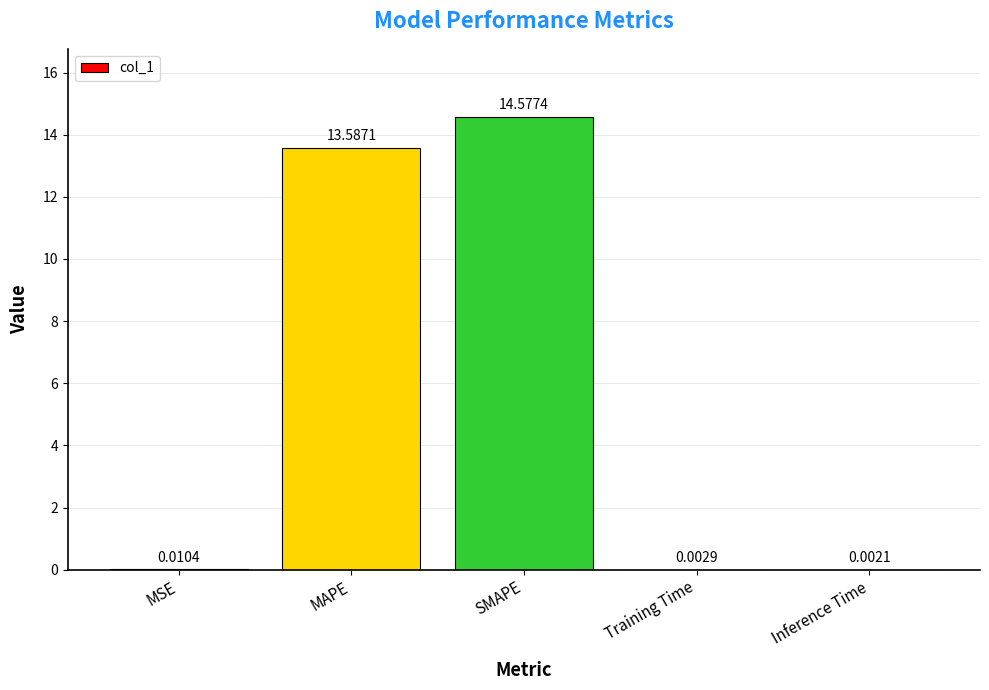

At which category does the chart reach its peak across all series?

SMAPE